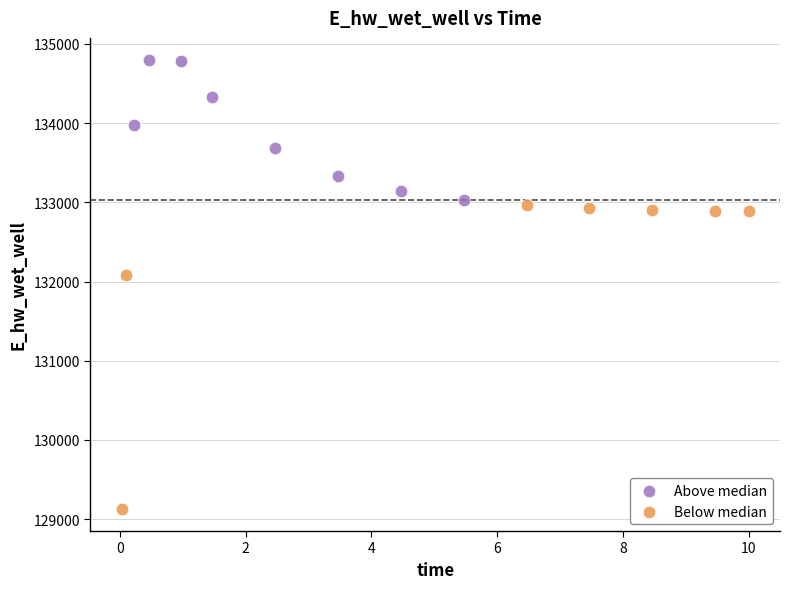

Which series has the widest spread of Y values?

Below median